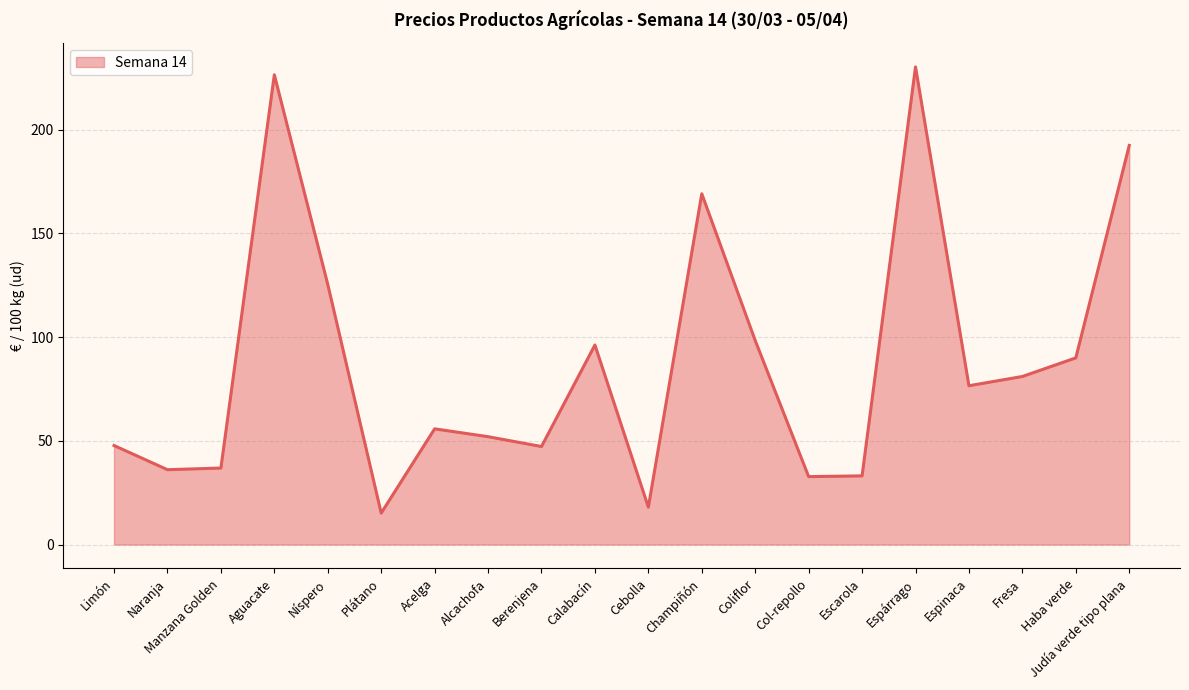

What is the difference between the values at Manzana Golden and Berenjena?

10.4